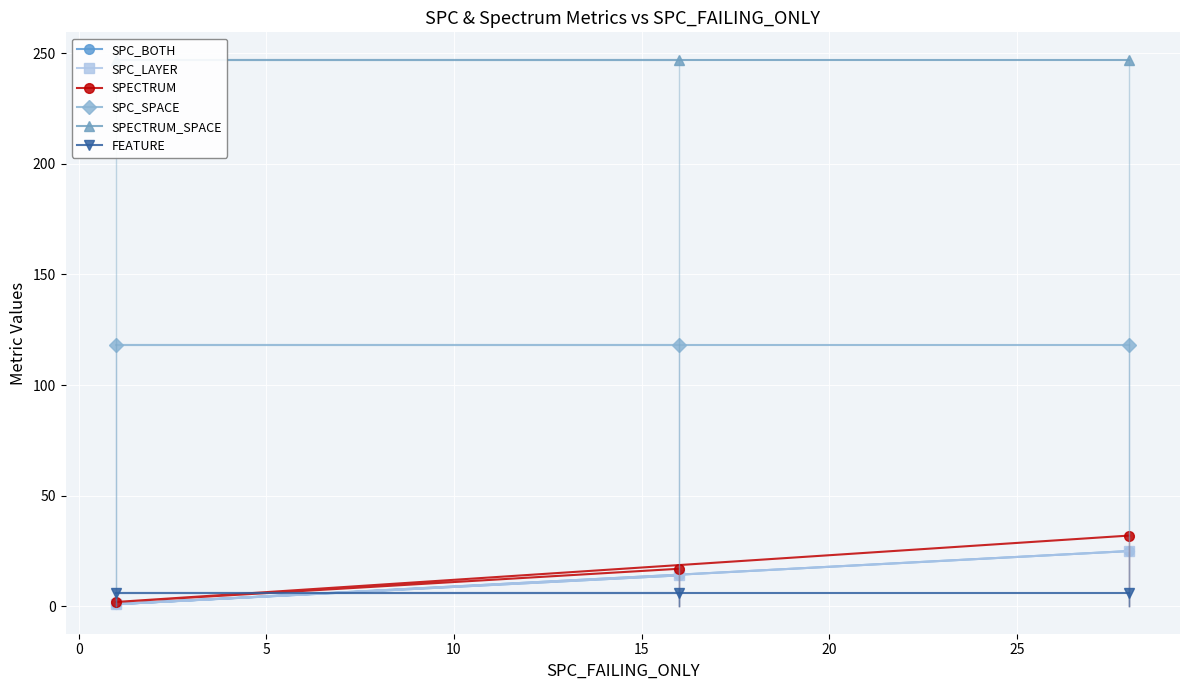

What is the average value of the SPECTRUM_SPACE series?

247